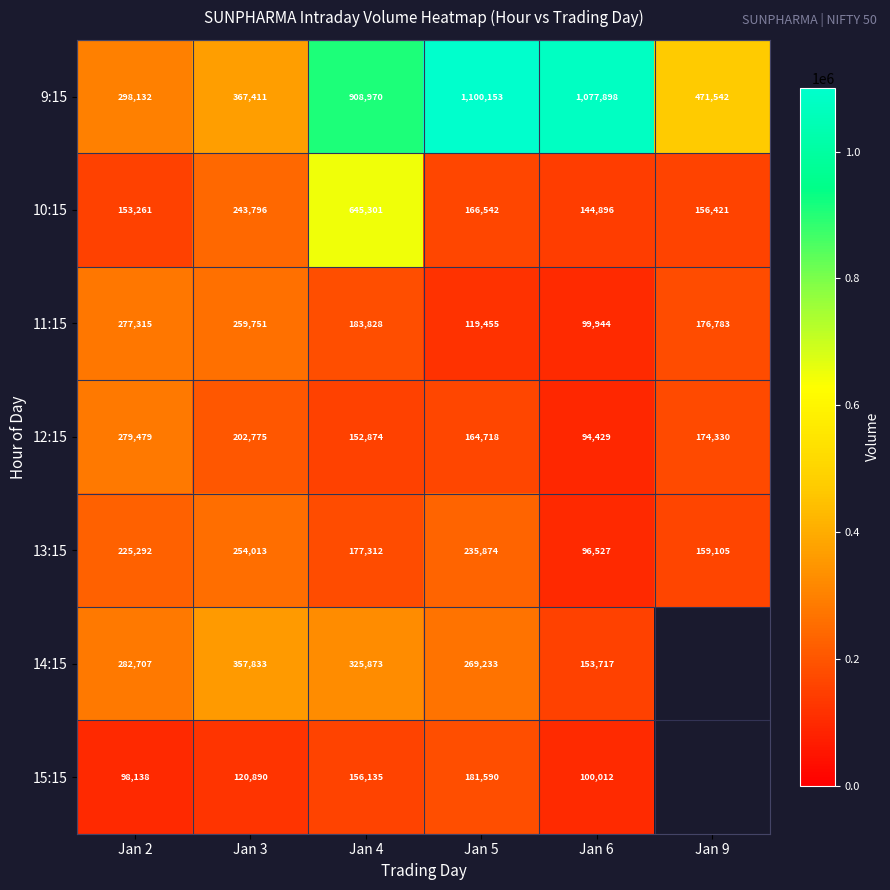

Rank the categories by 13:15 value from highest to lowest.

Jan 3, Jan 5, Jan 2, Jan 4, Jan 9, Jan 6